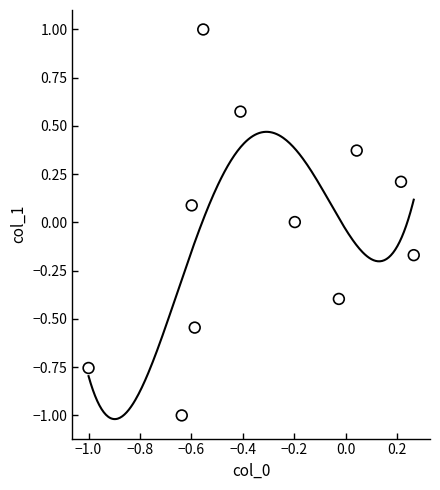

What is the range of Y values (max minus min)?

2.0